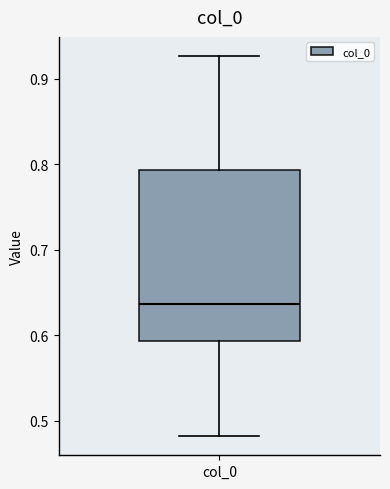

Read this box plot against the y-axis: the position of the median line, the range covered by the box, and the ends of both whiskers. The values are not printed on the chart, so give them approximately, as read against the axis.

median 0.64, box 0.59 to 0.79, whiskers 0.48 to 0.93